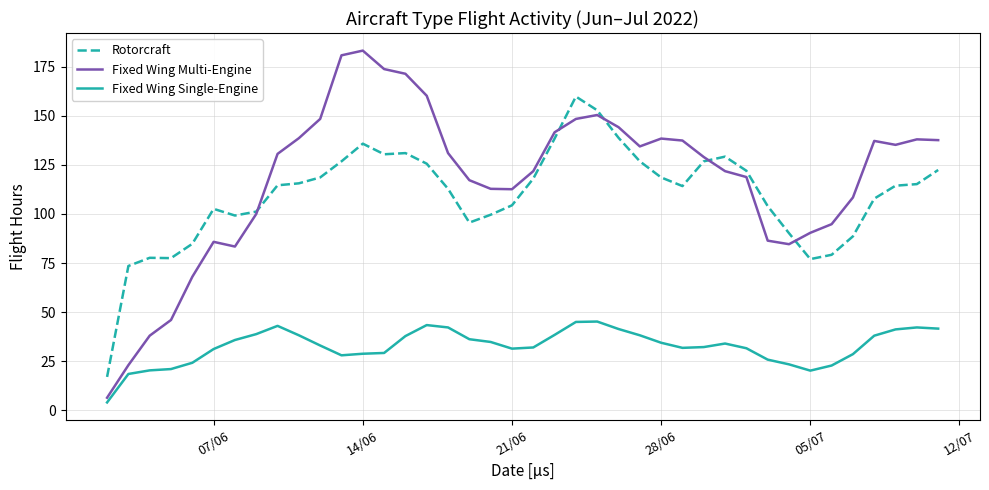

List the series in order of their peak value, highest first.

Fixed Wing Multi-Engine, Rotorcraft, Fixed Wing Single-Engine